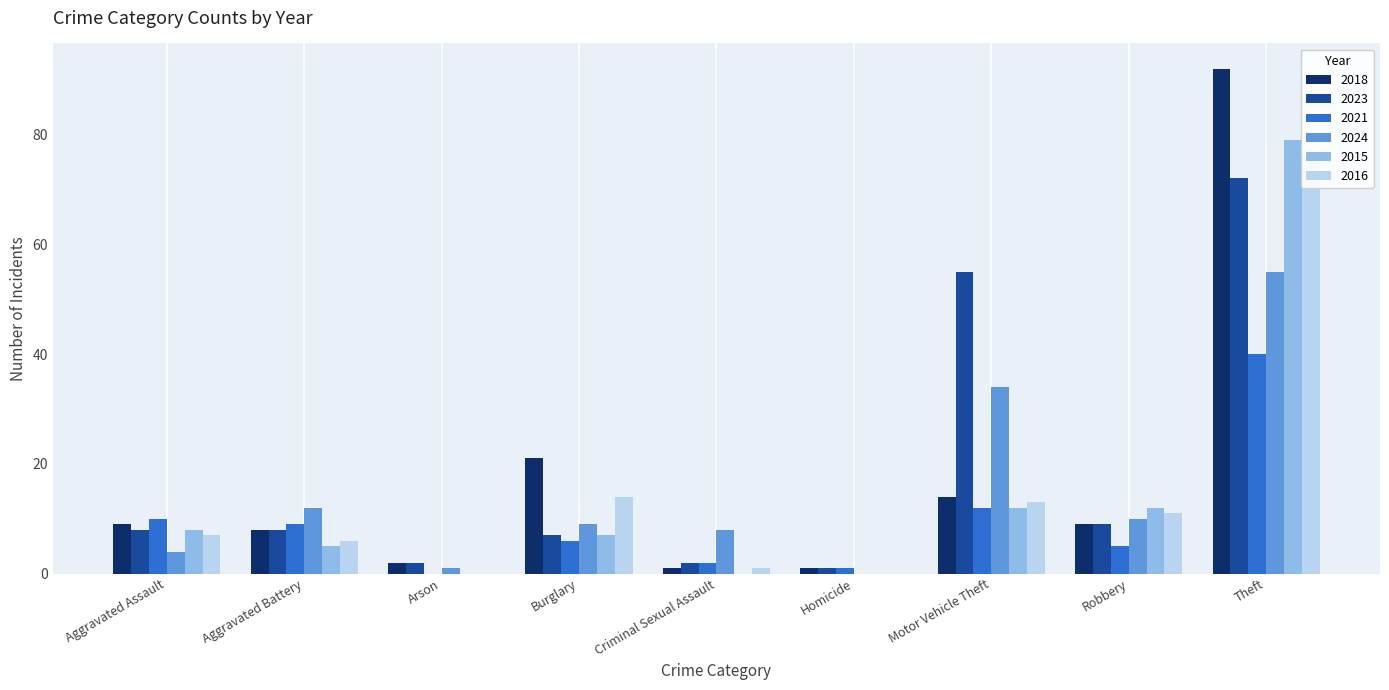

List the labels in order of 2016 value, largest first.

Theft, Burglary, Motor Vehicle Theft, Robbery, Aggravated Assault, Aggravated Battery, Criminal Sexual Assault, Arson, Homicide